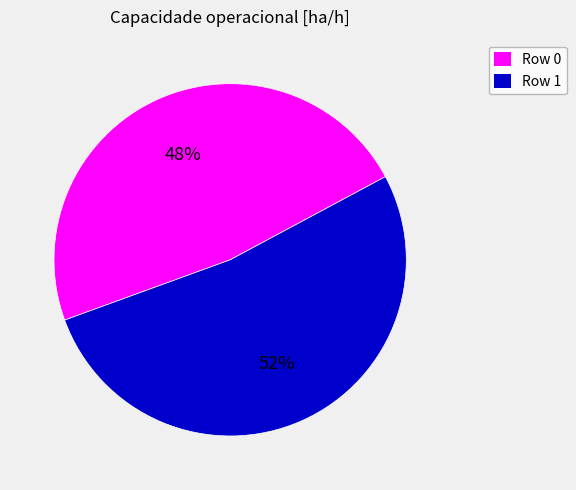

Which has a higher value, Row 0 or Row 1?

Row 1